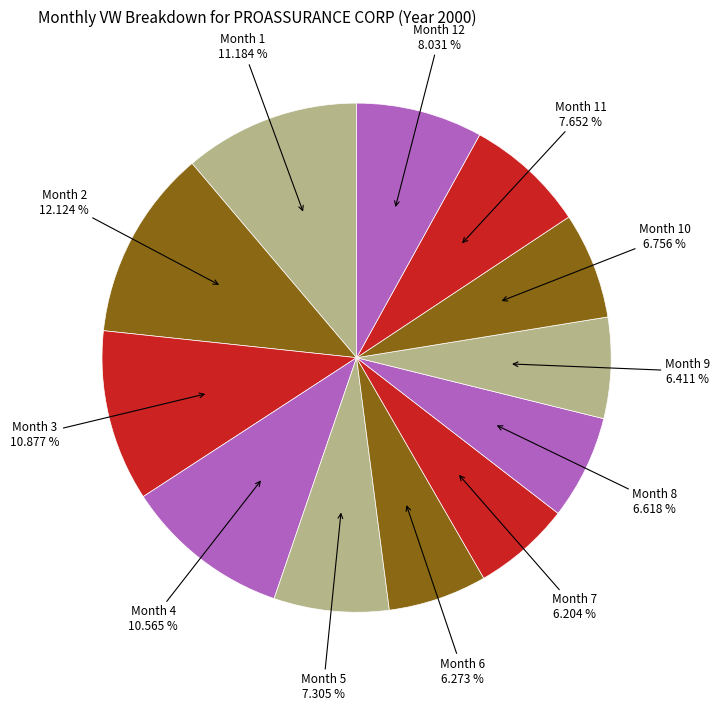

Rank the categories by value from highest to lowest.

2, 1, 3, 4, 12, 11, 5, 10, 8, 9, 6, 7